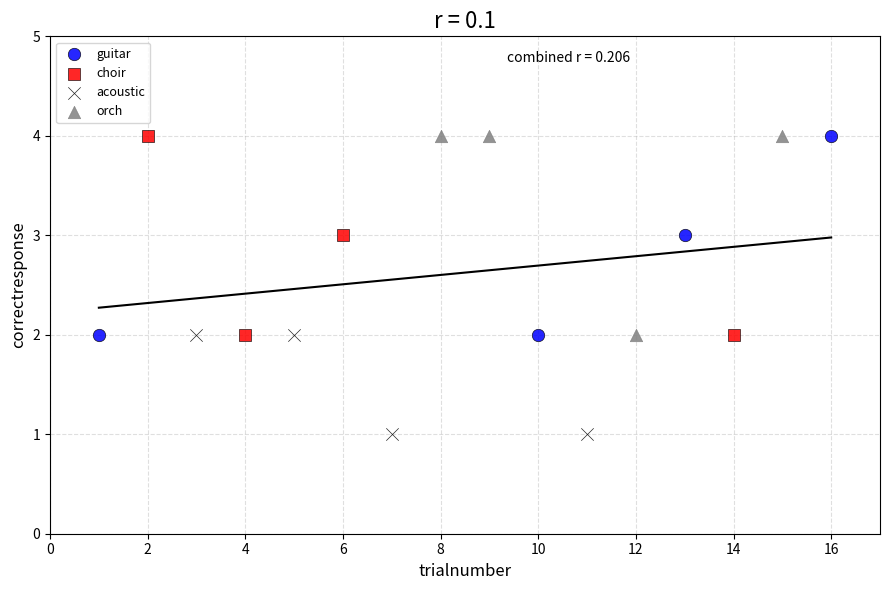

Which series contains the lowest Y value?

acoustic